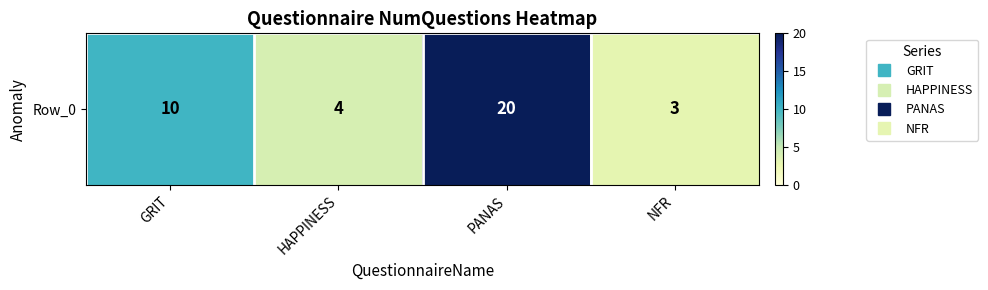

Reading right to left, what are all the values shown in this chart?

NFR=3	PANAS=20	HAPPINESS=4	GRIT=10